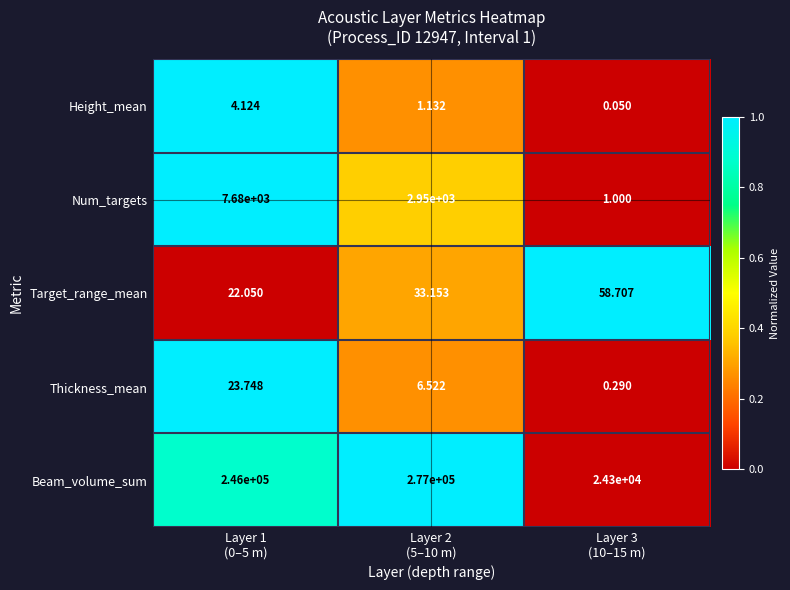

Rank the series by their maximum value, from highest to lowest.

Beam_volume_sum, Num_targets, Target_range_mean, Thickness_mean, Height_mean